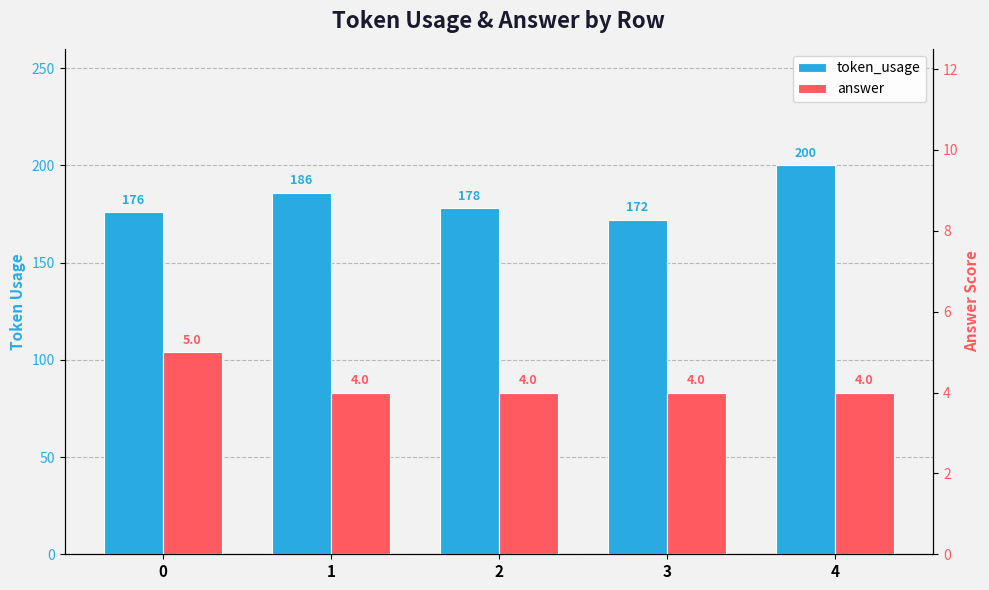

The value of token_usage at 0 is 176. True or false?

True